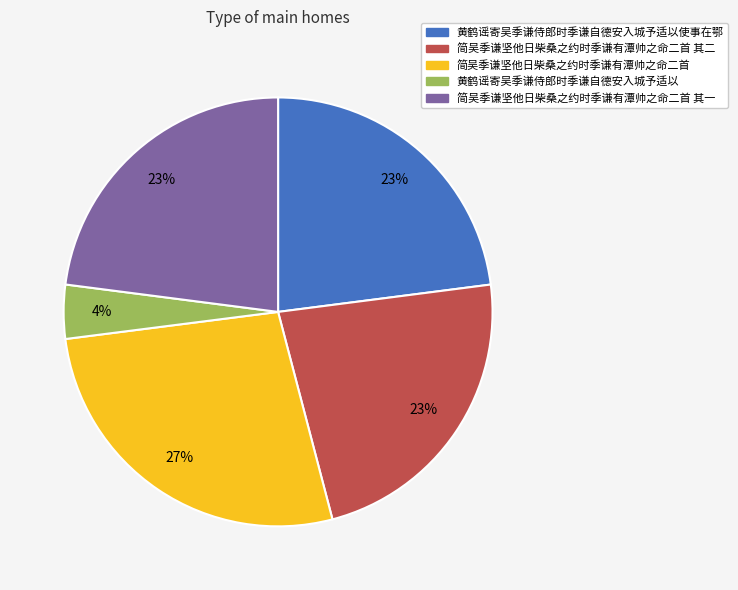

To the nearest percent, what is the difference between the largest and smallest slice percentages?

23%